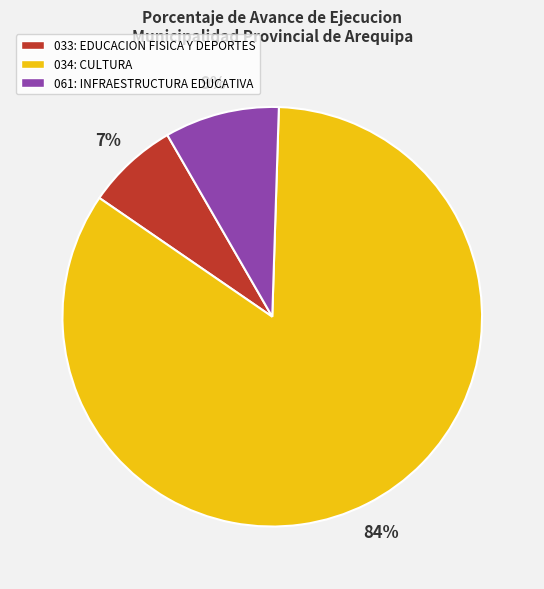

Between 034: CULTURA and 033: EDUCACION FISICA Y DEPORTES, which is larger?

034: CULTURA